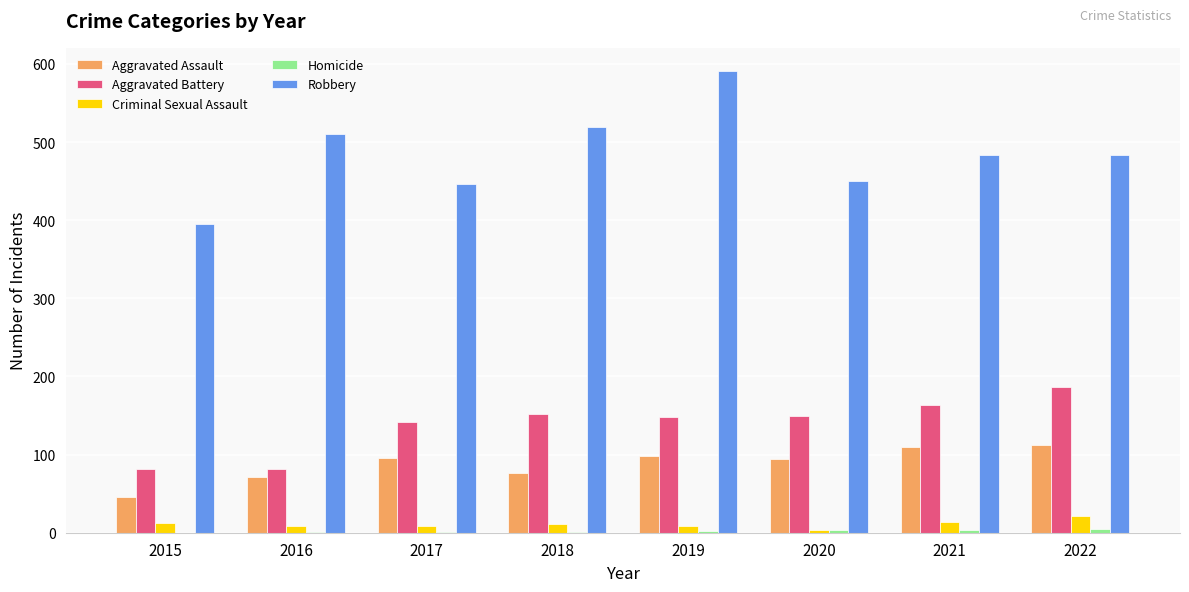

Count the number of data series in this chart.

5